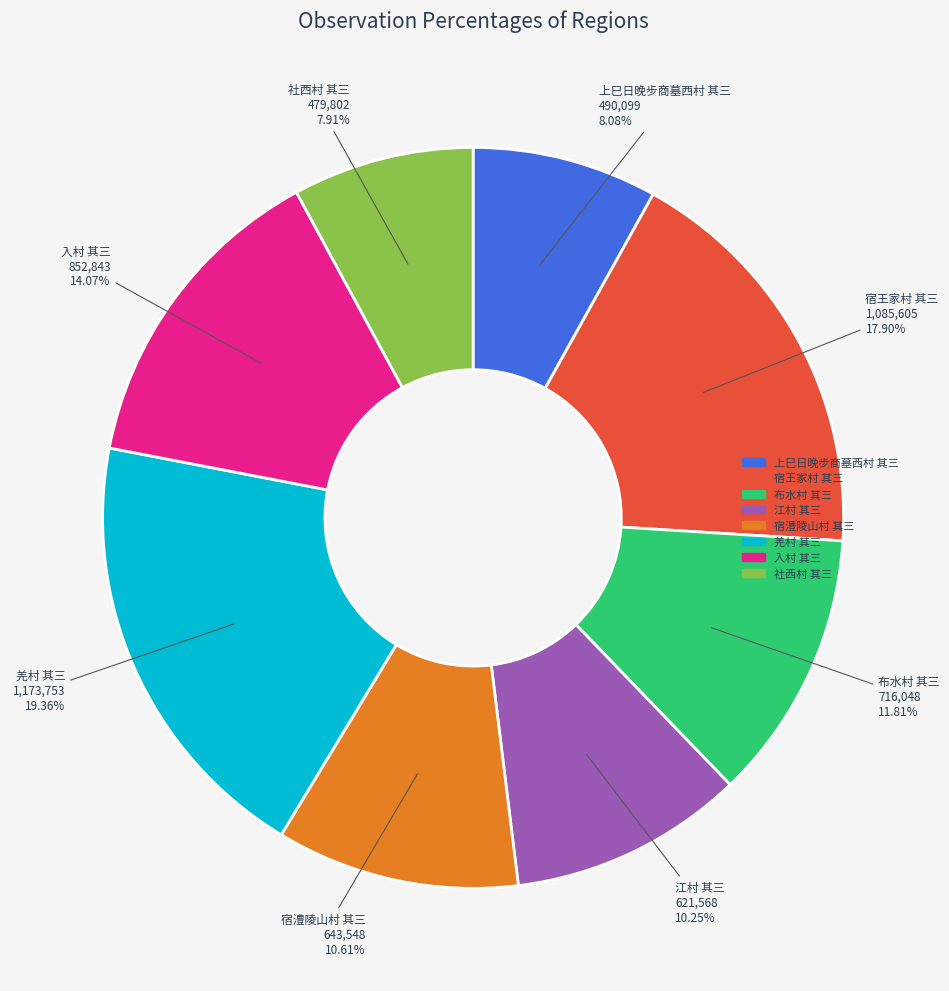

What is the ratio of the value at 社西村 其三 to the value at 江村 其三?

0.8